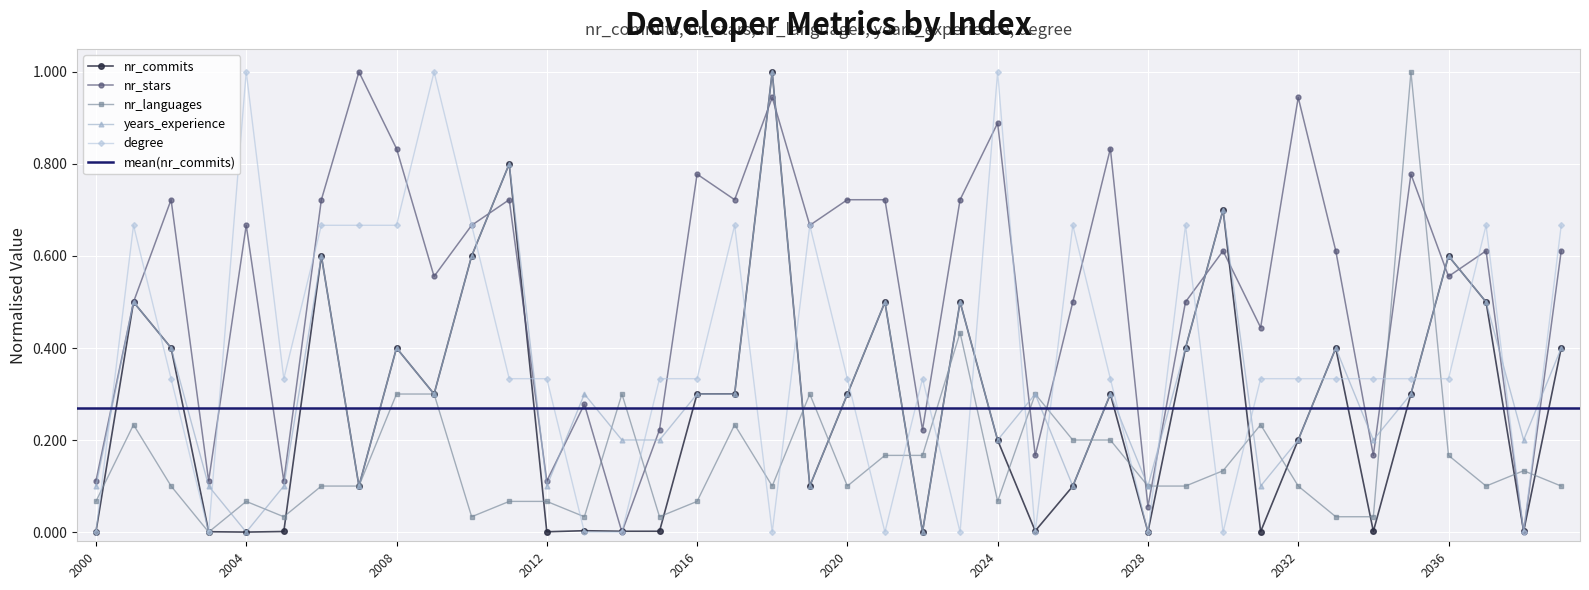

How many lines are shown in the chart?

5